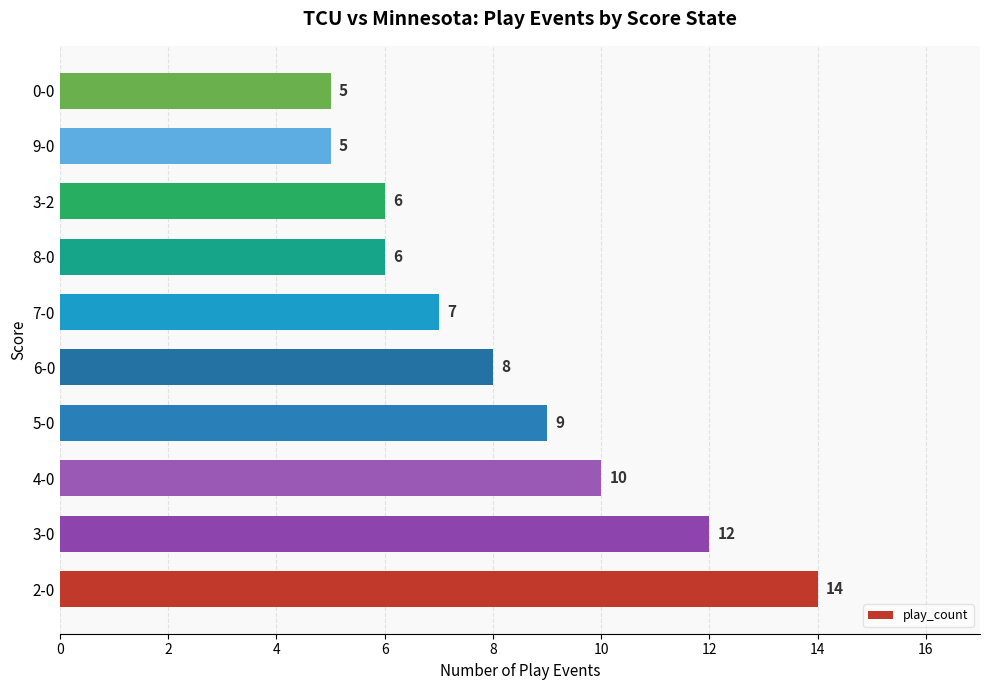

Reading bottom to top, extract all data points from this chart.

14	12	10	9	8	7	6	6	5	5